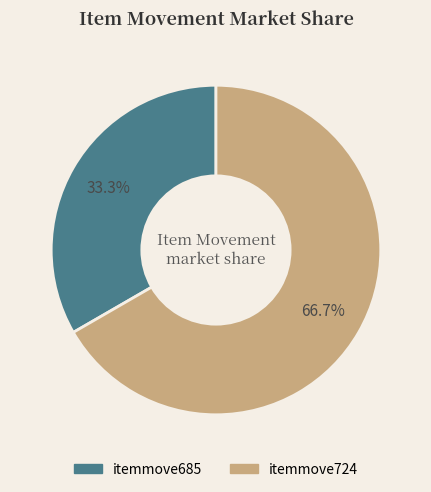

What portion of the pie excludes itemmove685?

66.7%